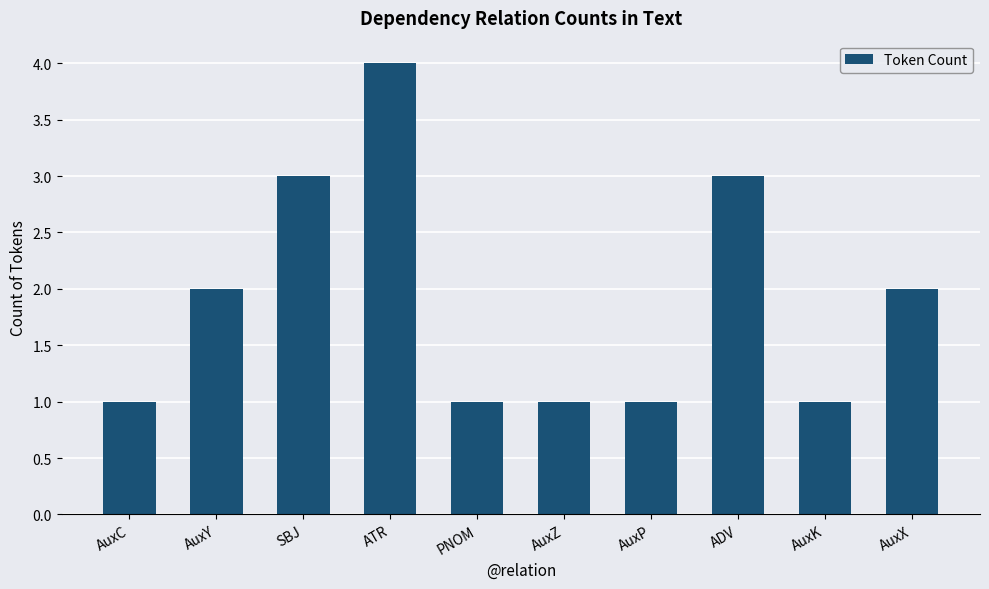

What is the difference between the maximum and minimum values?

3